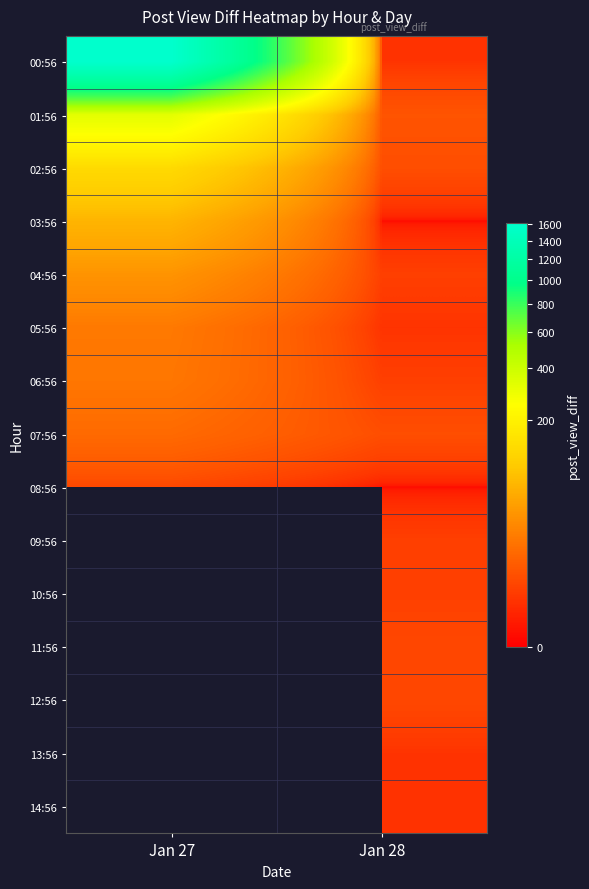

True or false: 02:56 has a value of 0.9 at Jan 28.

False